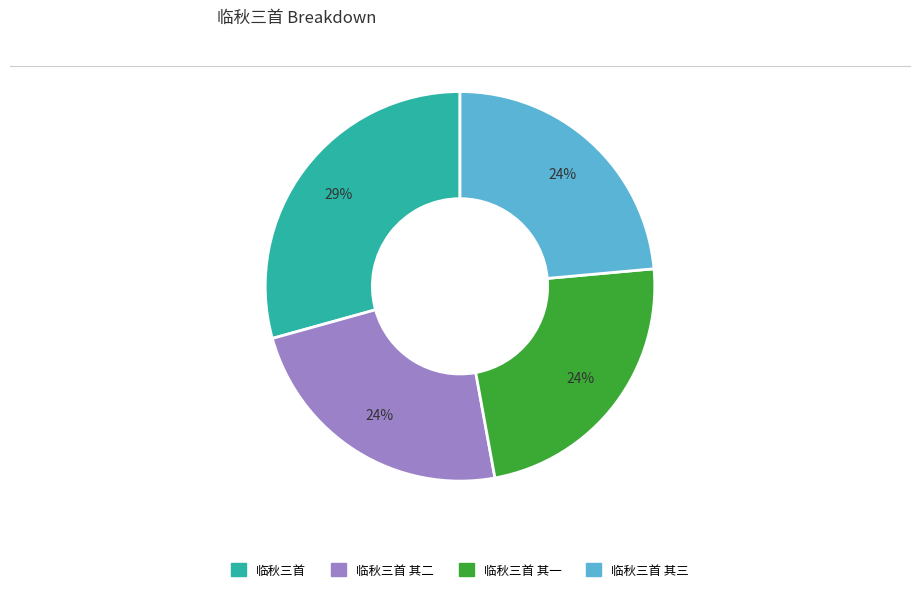

Is there a majority slice in this chart?

No